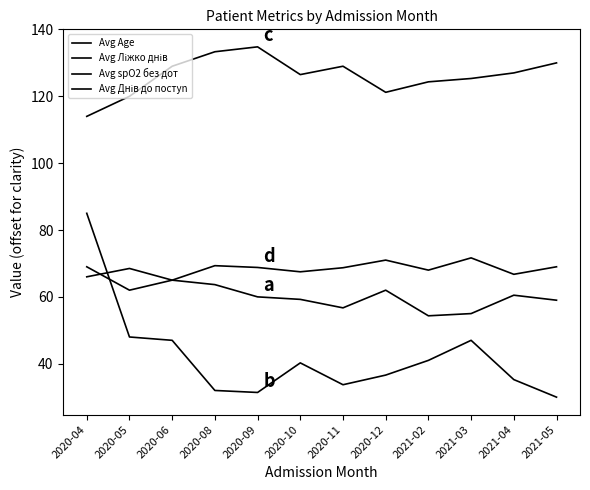

At which category does Avg Днів до постуn reach its first local valley?

2020-06